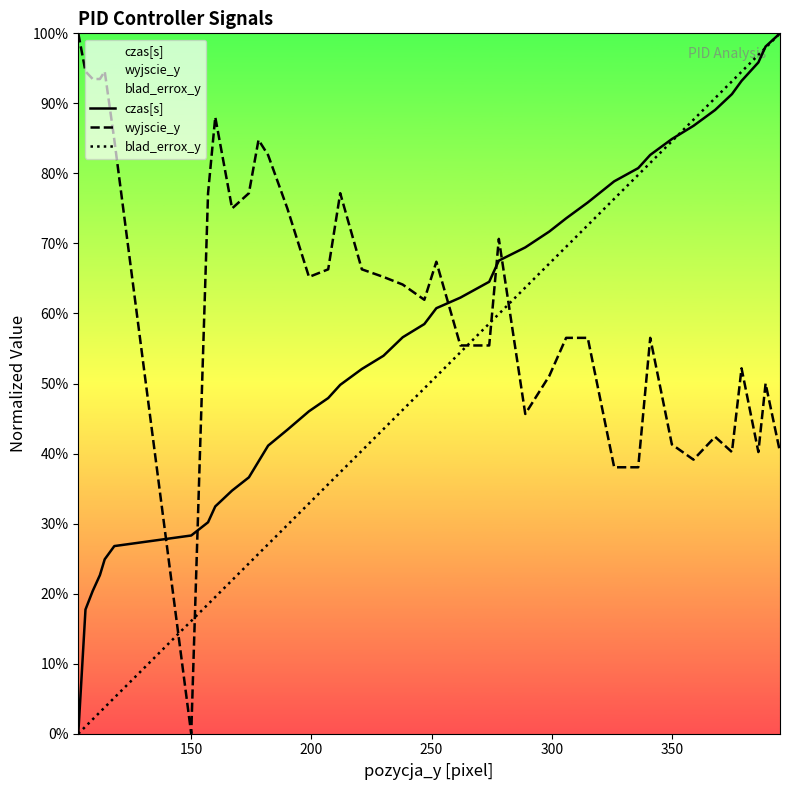

Does the chart display data point markers on the line(s)?

No